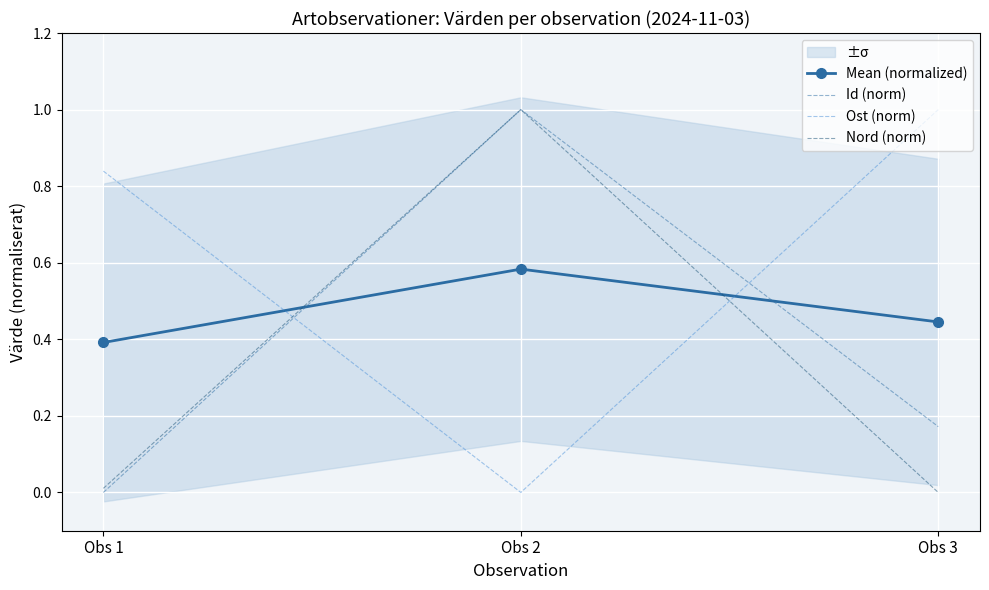

Reading left to right, what are all the values shown in this chart?

Mean (normalized): 0.4	0.6	0.4
Id (norm): 0.0	1.0	0.2
Ost (norm): 0.8	0.0	1.0
Nord (norm): 0.0	1.0	0.0